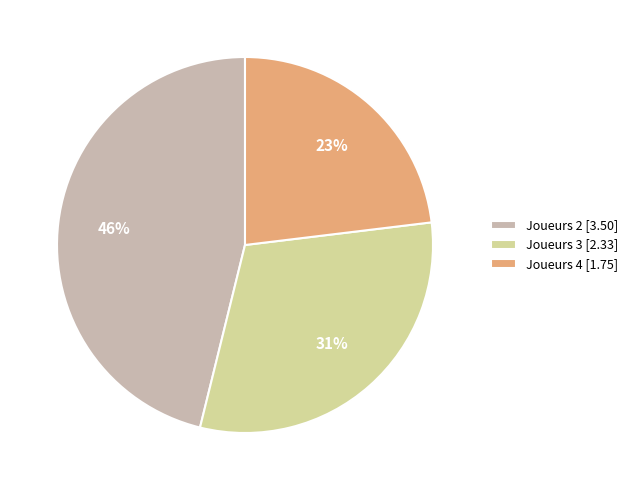

Is there a majority slice in this chart?

No